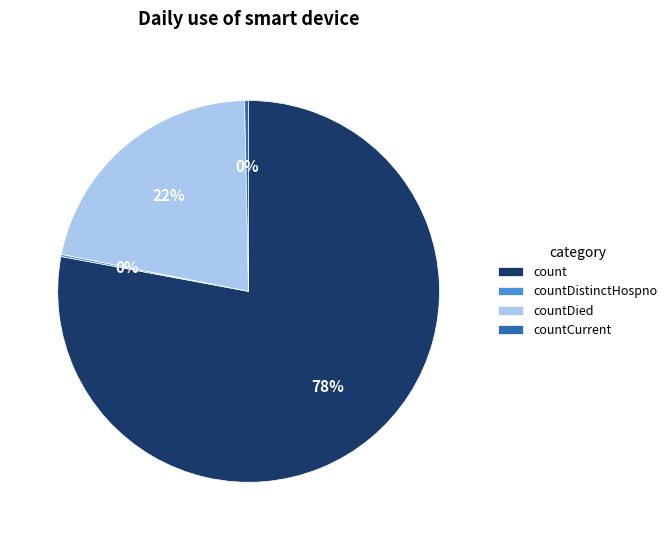

To the nearest percent, what is the difference between the largest and smallest slice percentages?

78%